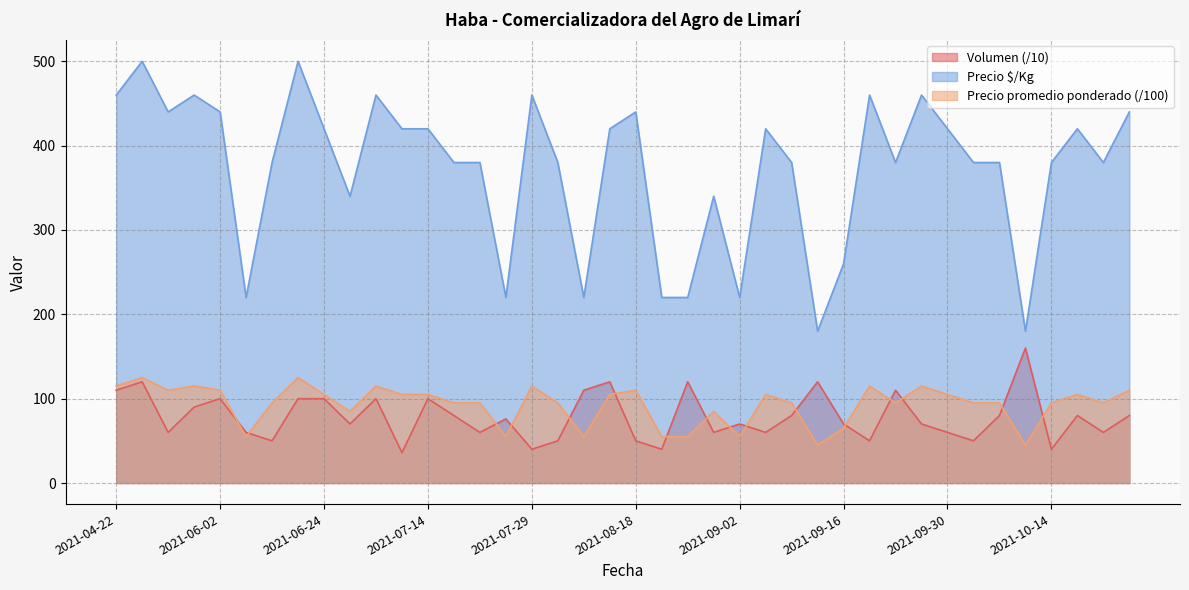

Where is the first local minimum for Volumen?

2021-05-20